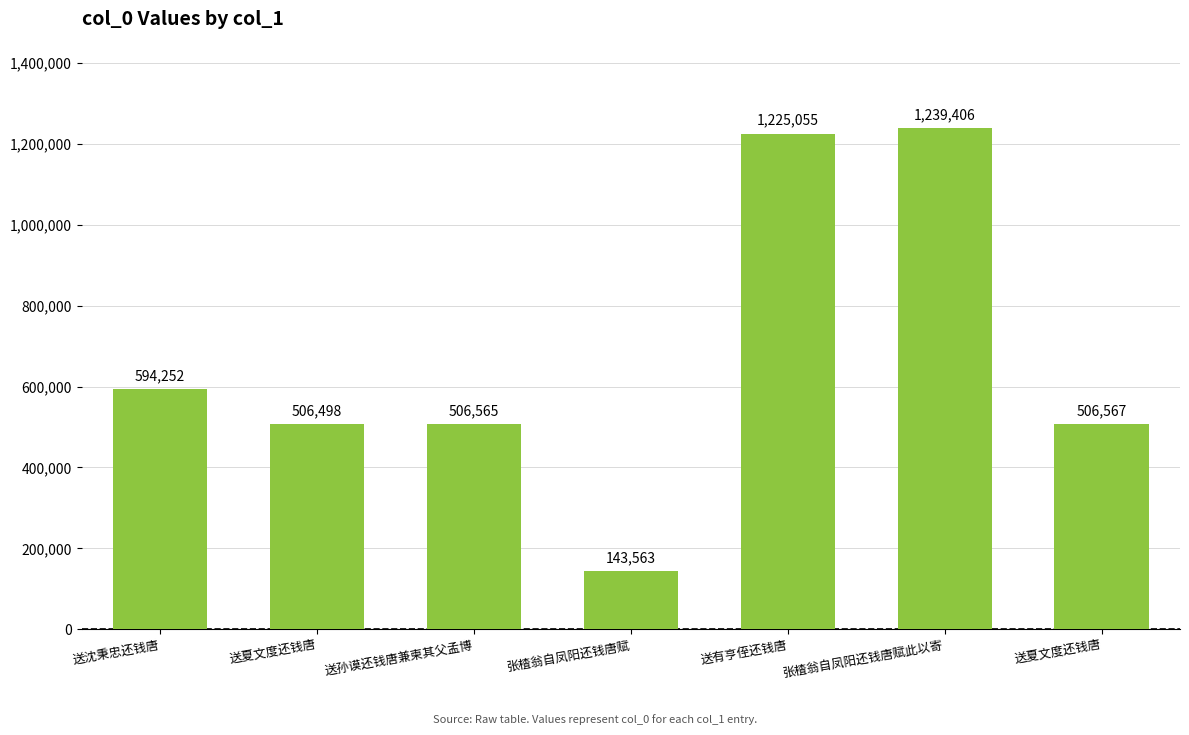

Does the chart contain stacked bars?

No